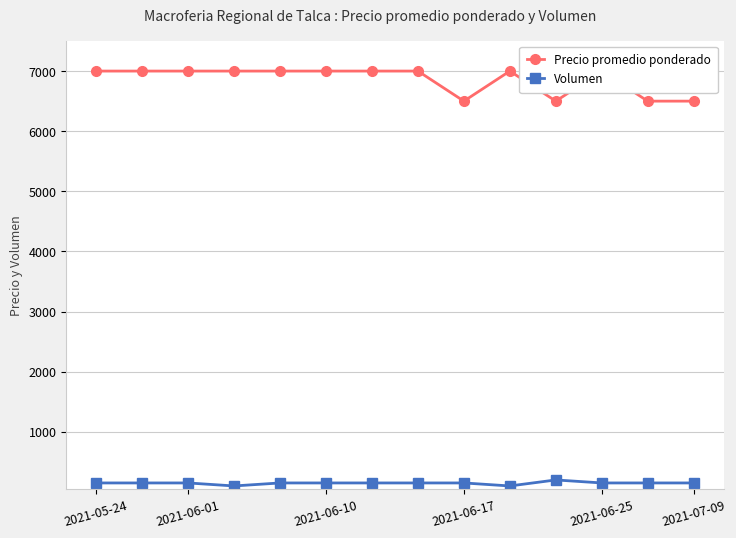

Reading left to right, what are all the values shown in this chart?

Precio promedio ponderado: 7000	7000	7000	7000	7000	7000	7000	7000	6500	7000	6500	7000	6500	6500
Volumen: 150	150	150	100	150	150	150	150	150	100	200	150	150	150